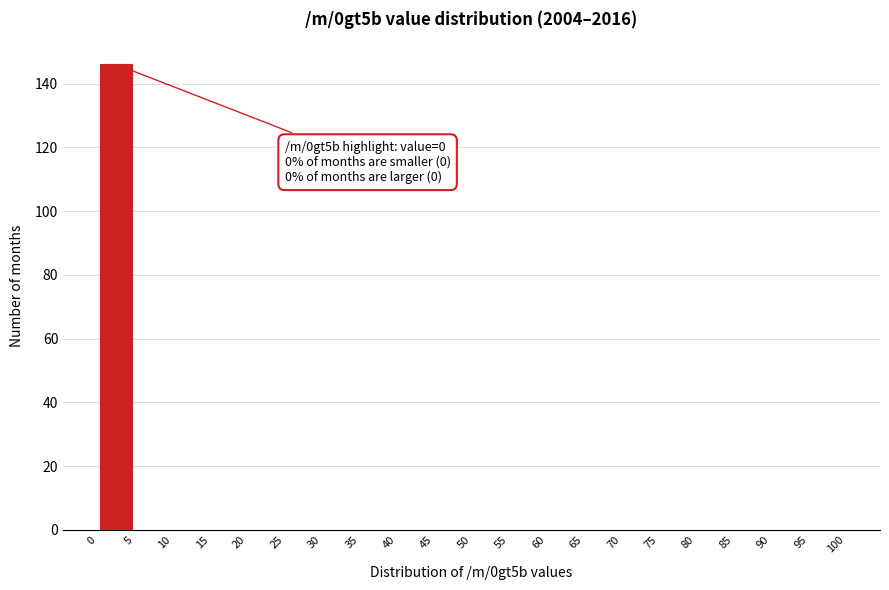

Which range on the x-axis has the tallest bar?

0 to 5